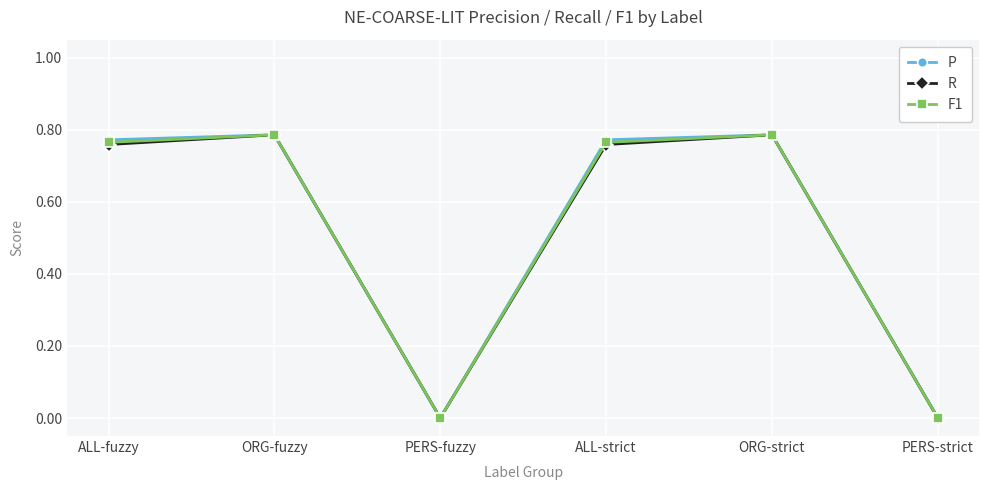

Is it true that F1 equals 0.3 at PERS-strict?

False